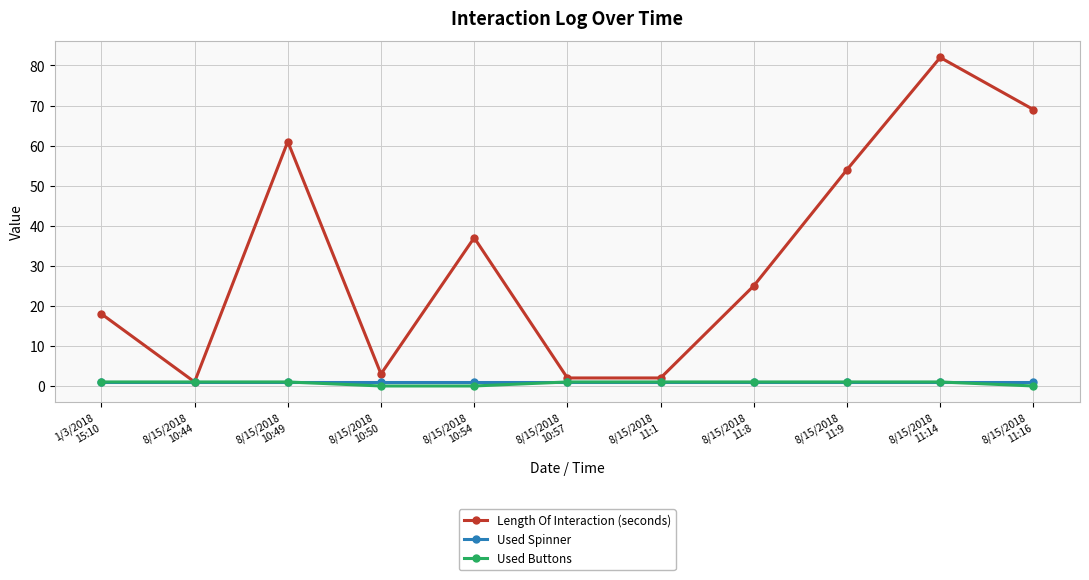

What is the difference between the highest and lowest values at 8/15/2018
11:8?

24